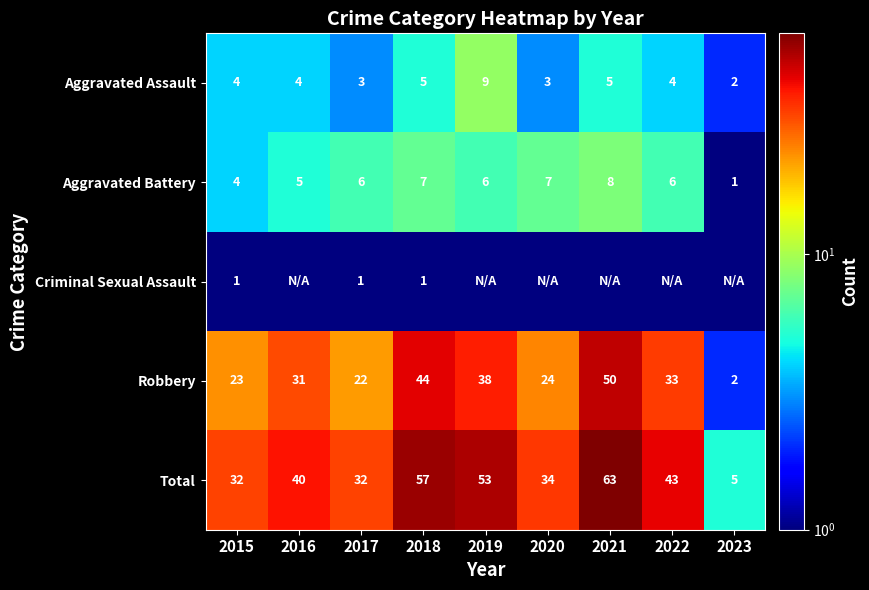

What is the sum of all Aggravated Battery values?

50.0